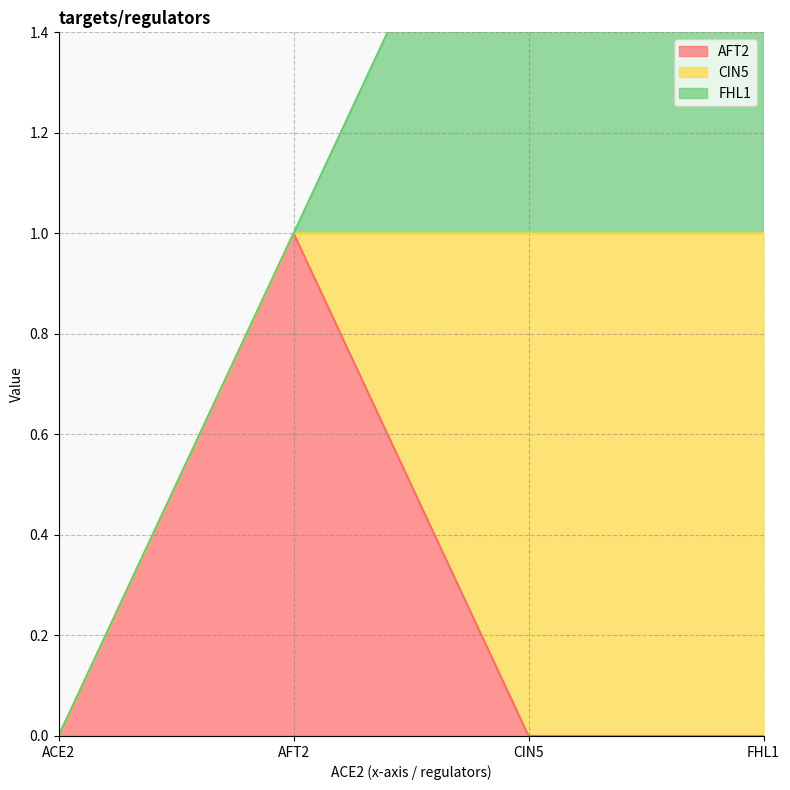

What is the total value across all series at AFT2?

1